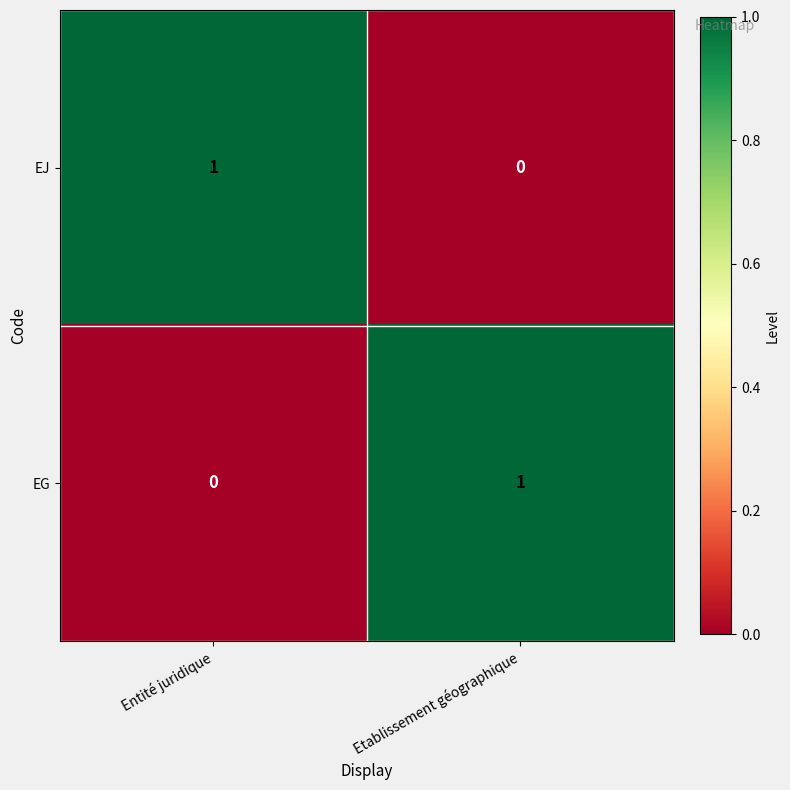

The EG series shows 0 at Entité juridique. True or false?

True